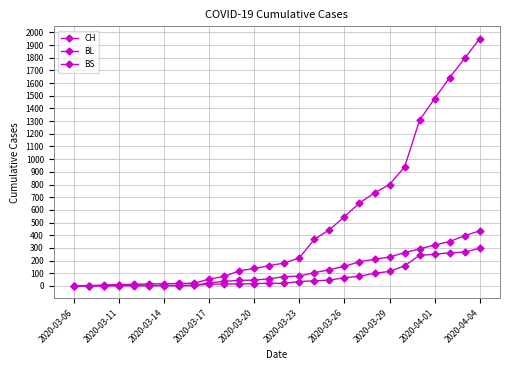

Reading left to right, extract all data points from this chart.

CH: 1	3	7	11	12	17	17	20	21	54	75	119	138	160	181	222	368	443	546	654	734	800	938	1307	1478	1643	1795	1950
BL: 0	1	2	2	2	2	2	5	5	13	16	16	18	21	21	35	40	46	65	76	100	115	158	242	249	262	266	298
BS: 0	0	0	4	4	4	4	0	4	25	36	44	46	57	73	78	105	128	155	191	211	228	263	292	323	350	397	434